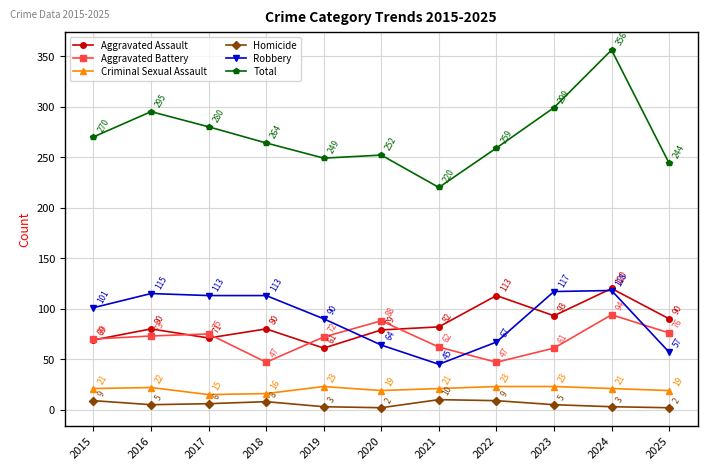

Which series has the largest range (max minus min)?

Total